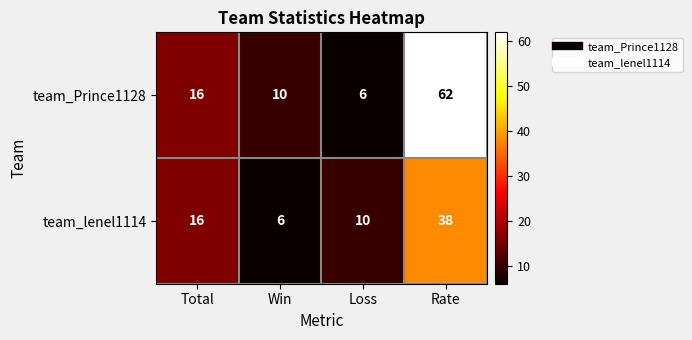

What is the highest value of the team_Prince1128 series?

62